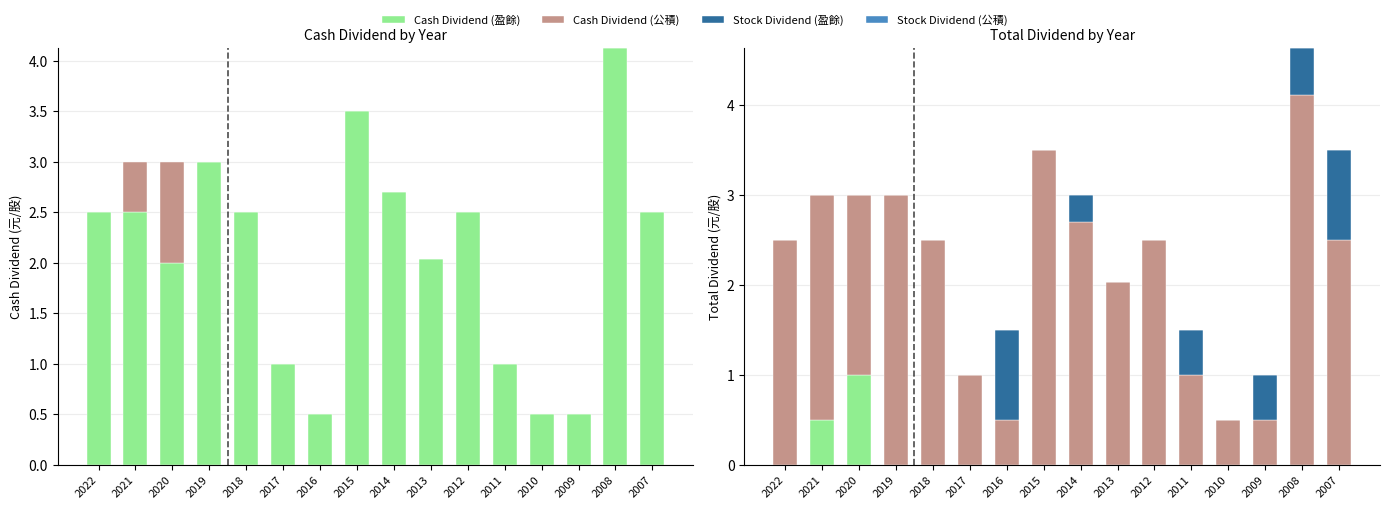

At which category is the sum across all series the highest?

2008